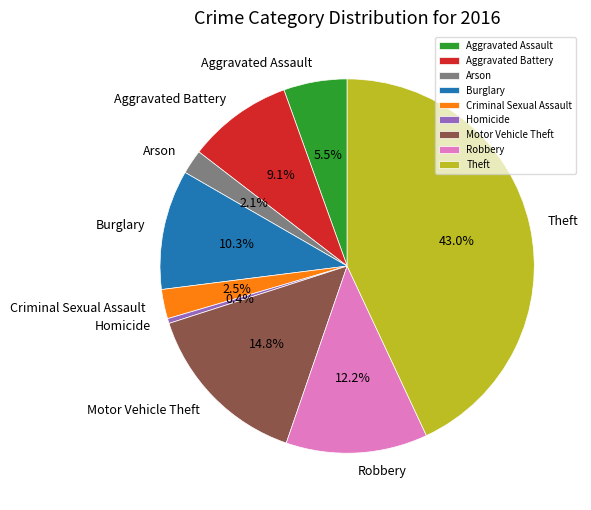

Is Aggravated Battery the majority of the pie?

No